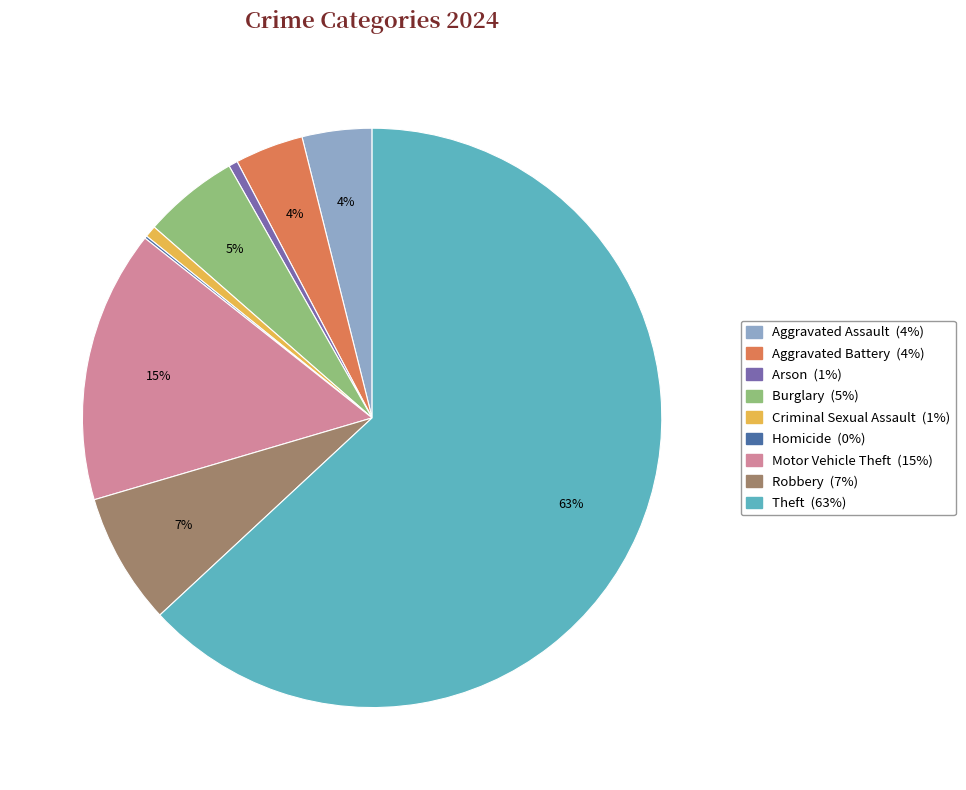

Which category has the biggest portion of the pie?

Theft